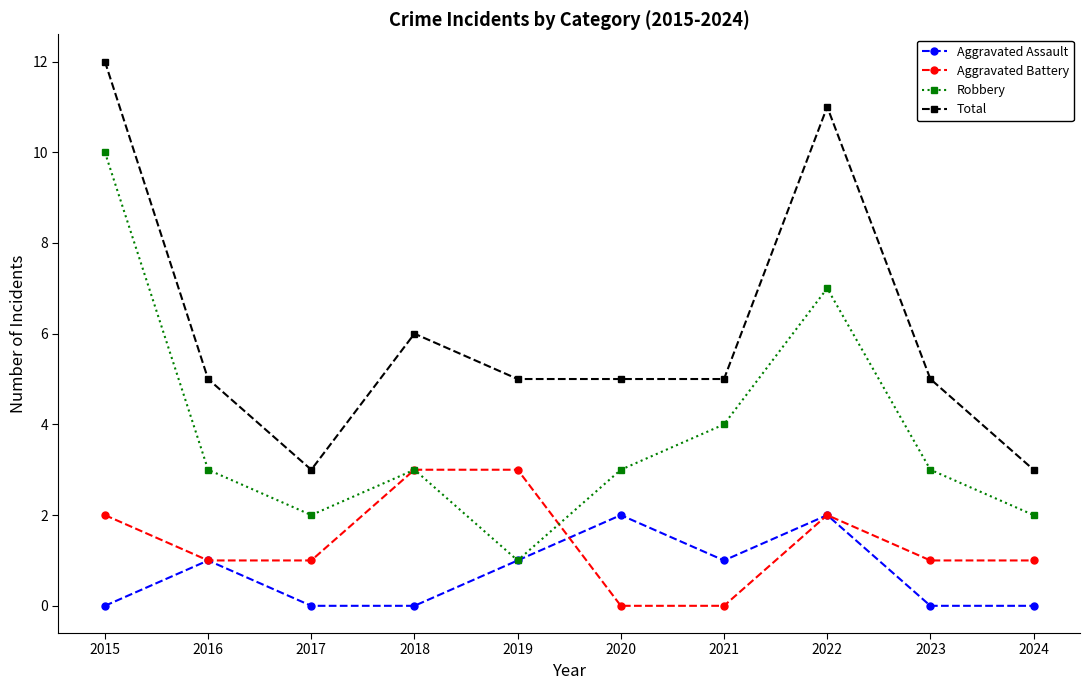

At how many categories does at least one series exceed 9?

2